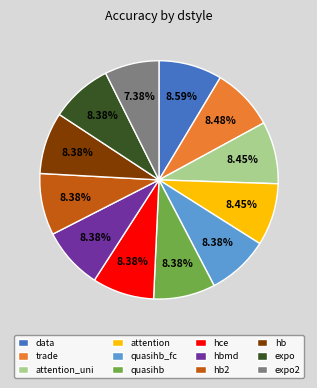

To the nearest percent, what is the difference between the largest and smallest slice percentages?

1%